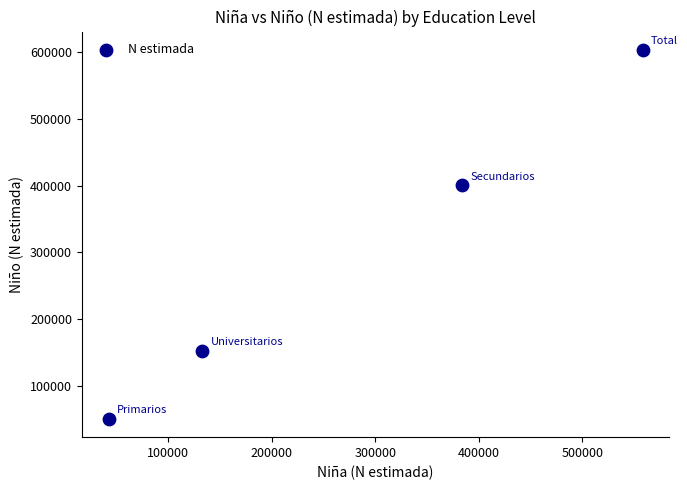

What is the average X value?

279224